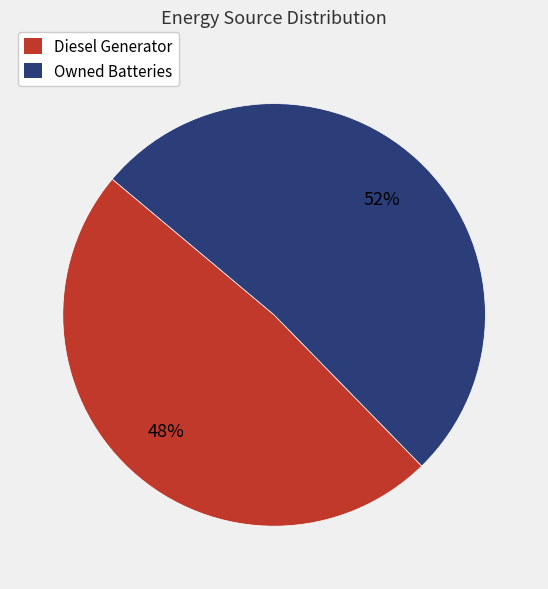

What is the ratio of the value at Owned Batteries to the value at Diesel Generator?

1.1